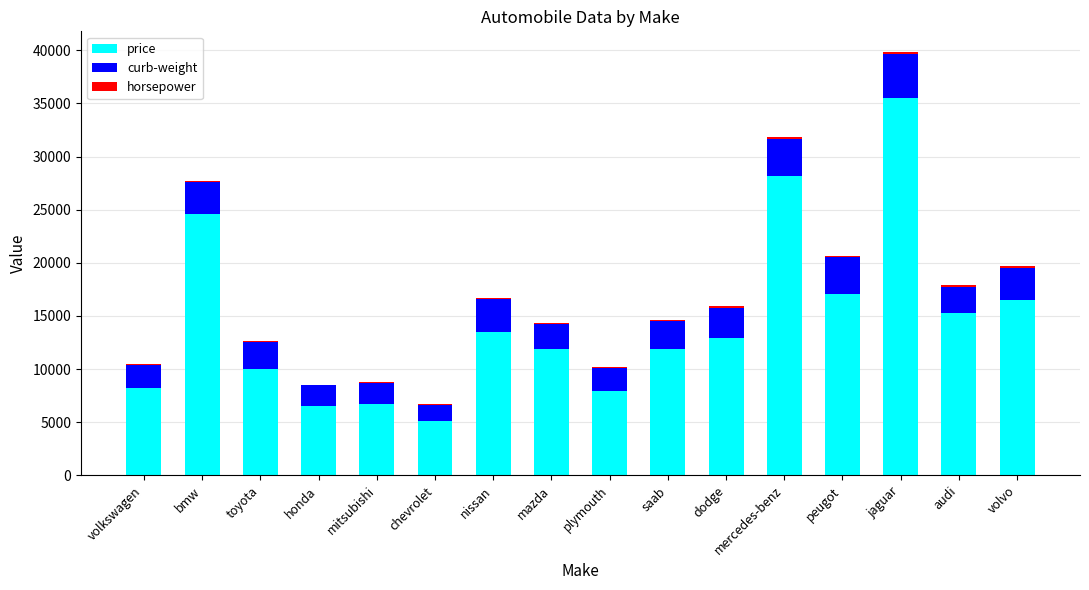

Which category has the highest value in the price series?

jaguar